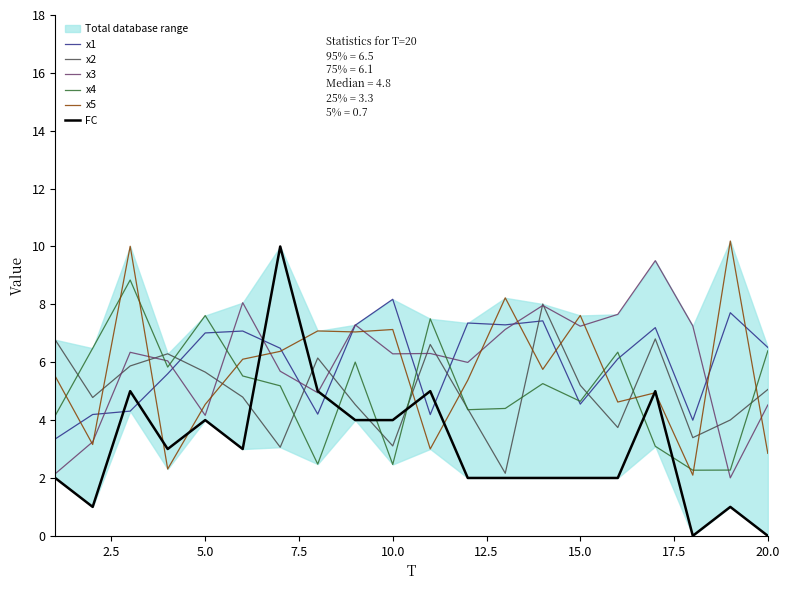

The value of FC at 10.0 is 6.3. True or false?

False